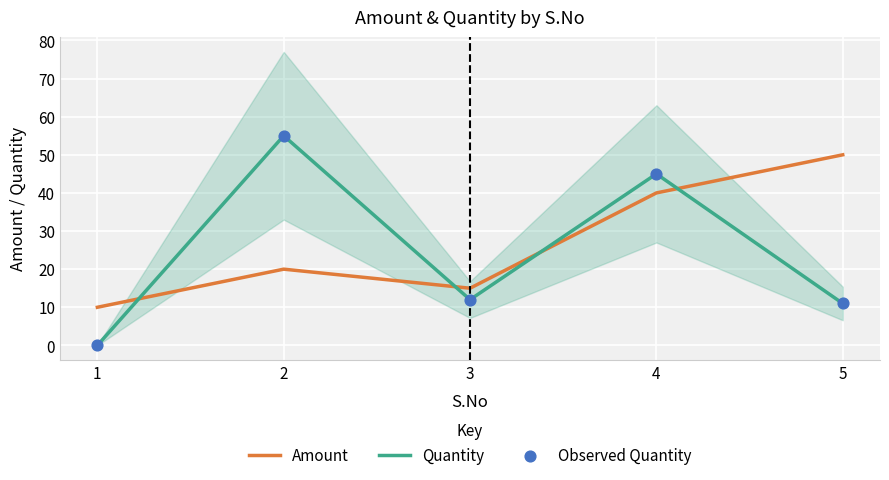

At how many categories does at least one series exceed 18?

3